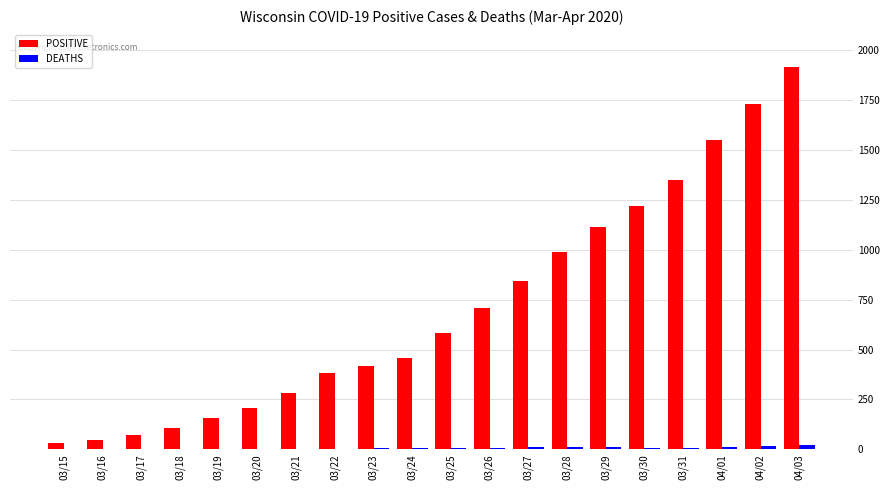

Is the value of DEATHS at 03/18 greater than the value of POSITIVE at 03/22?

No